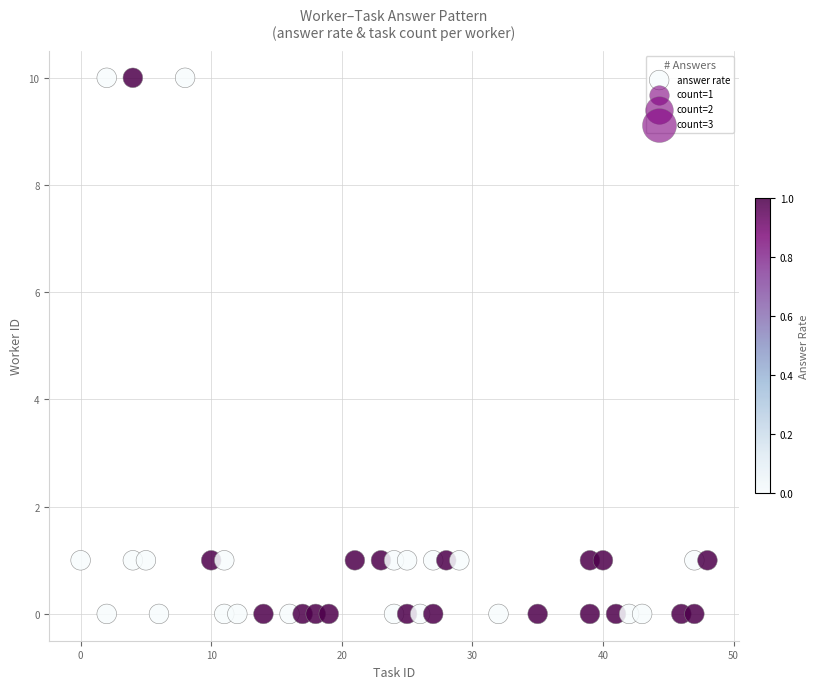

What is the range of Y values (max minus min)?

10